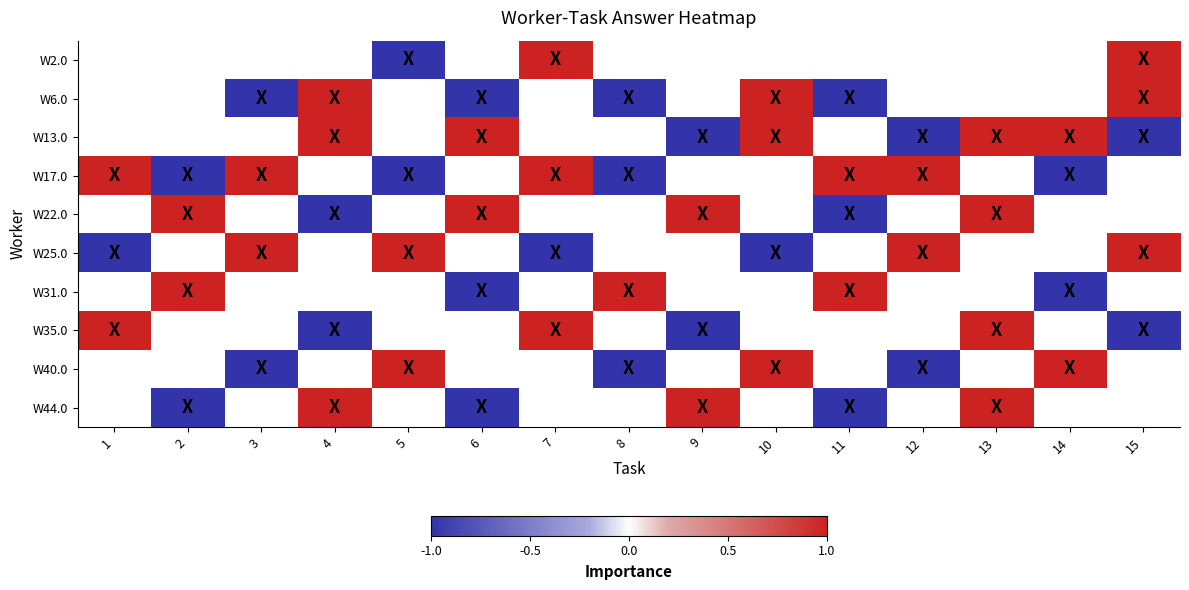

How many values in the W40.0 series exceed -1?

3